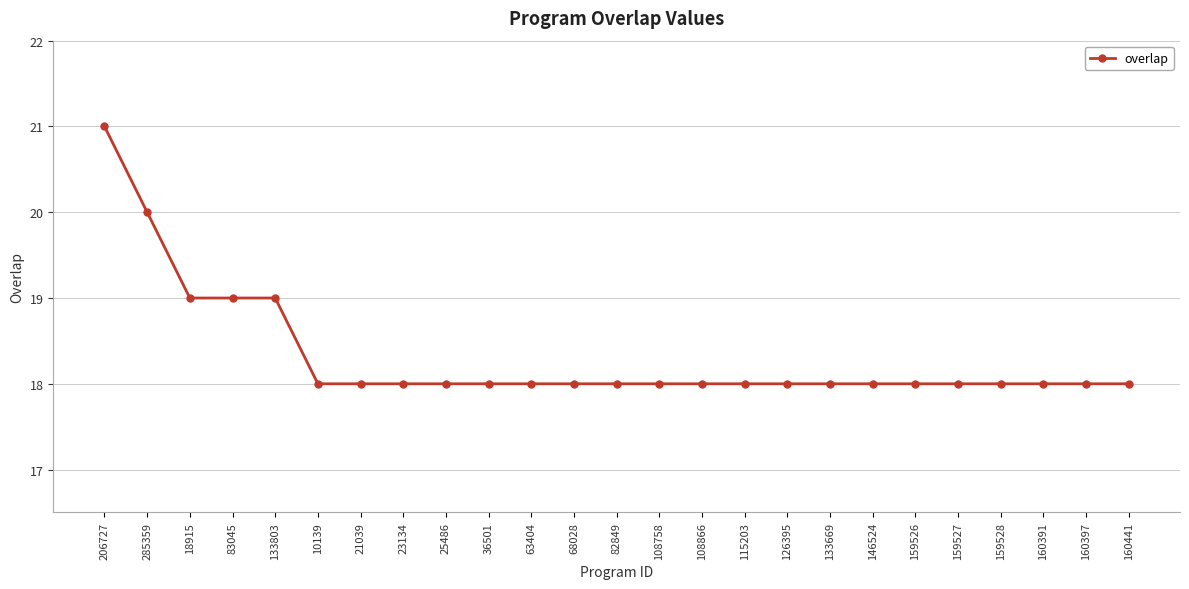

What is the difference between the values at 126395 and 18915?

1